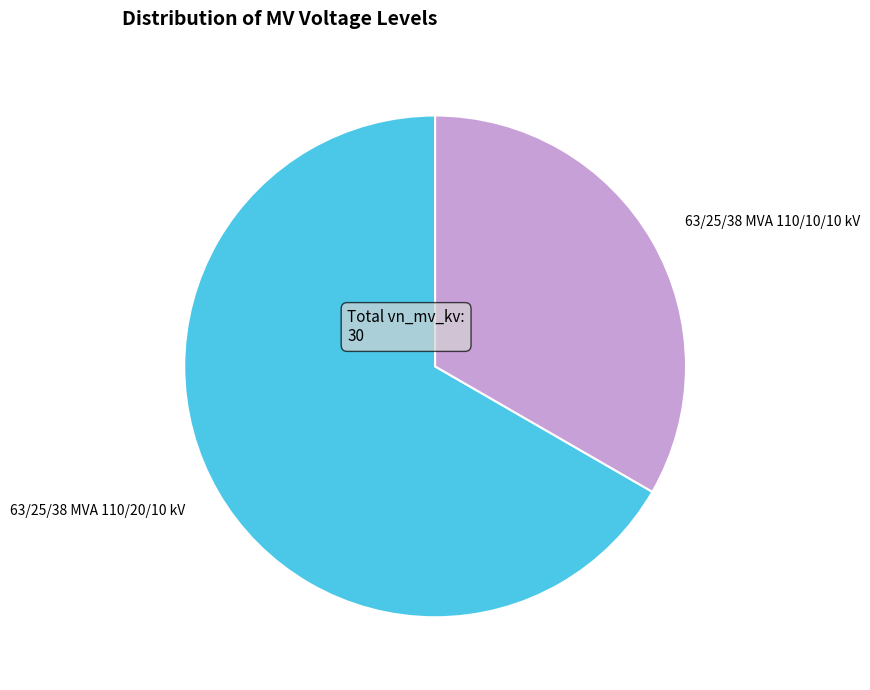

Combined, do 63/25/38 MVA 110/10/10 kV and 63/25/38 MVA 110/20/10 kV account for over 50%?

Yes